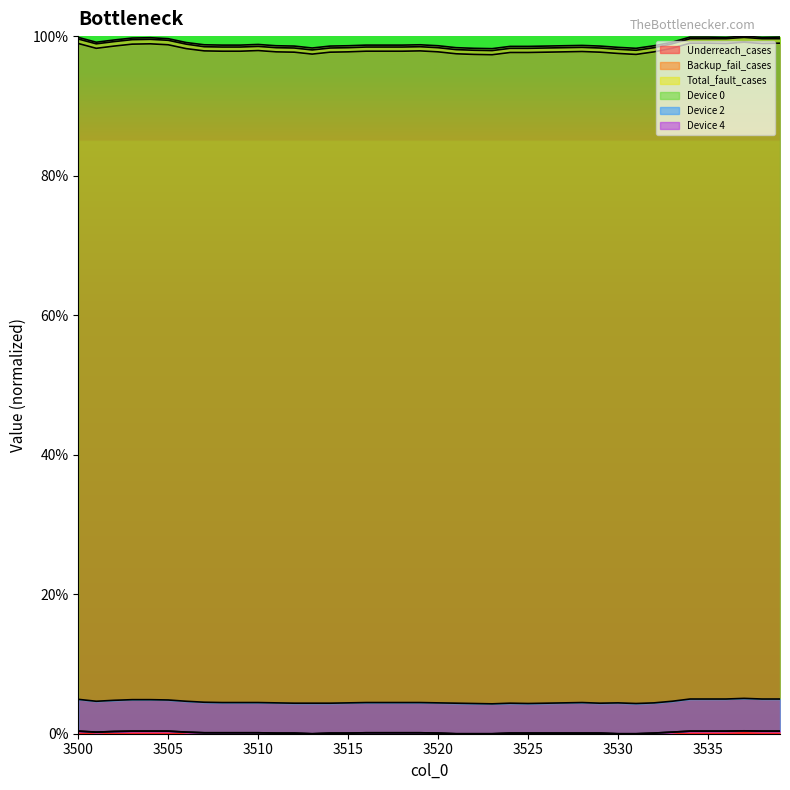

At 3520, list the series in order from smallest to largest.

Device 2, Device 4, Device 0, Backup_fail_cases, Underreach_cases, Total_fault_cases